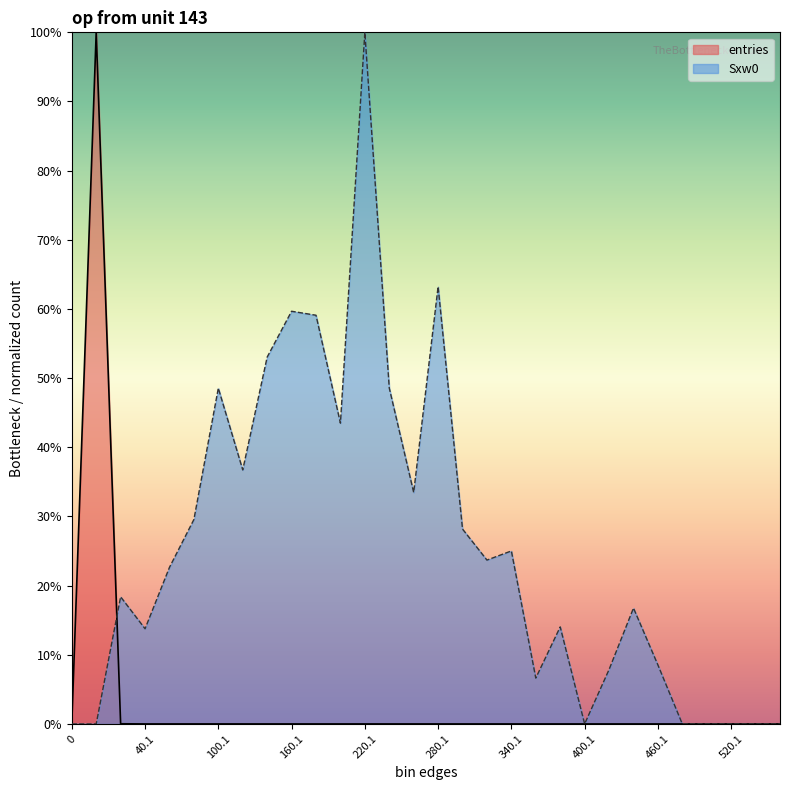

Which series changed the most between 300.1 and 380.1?

Sxw0